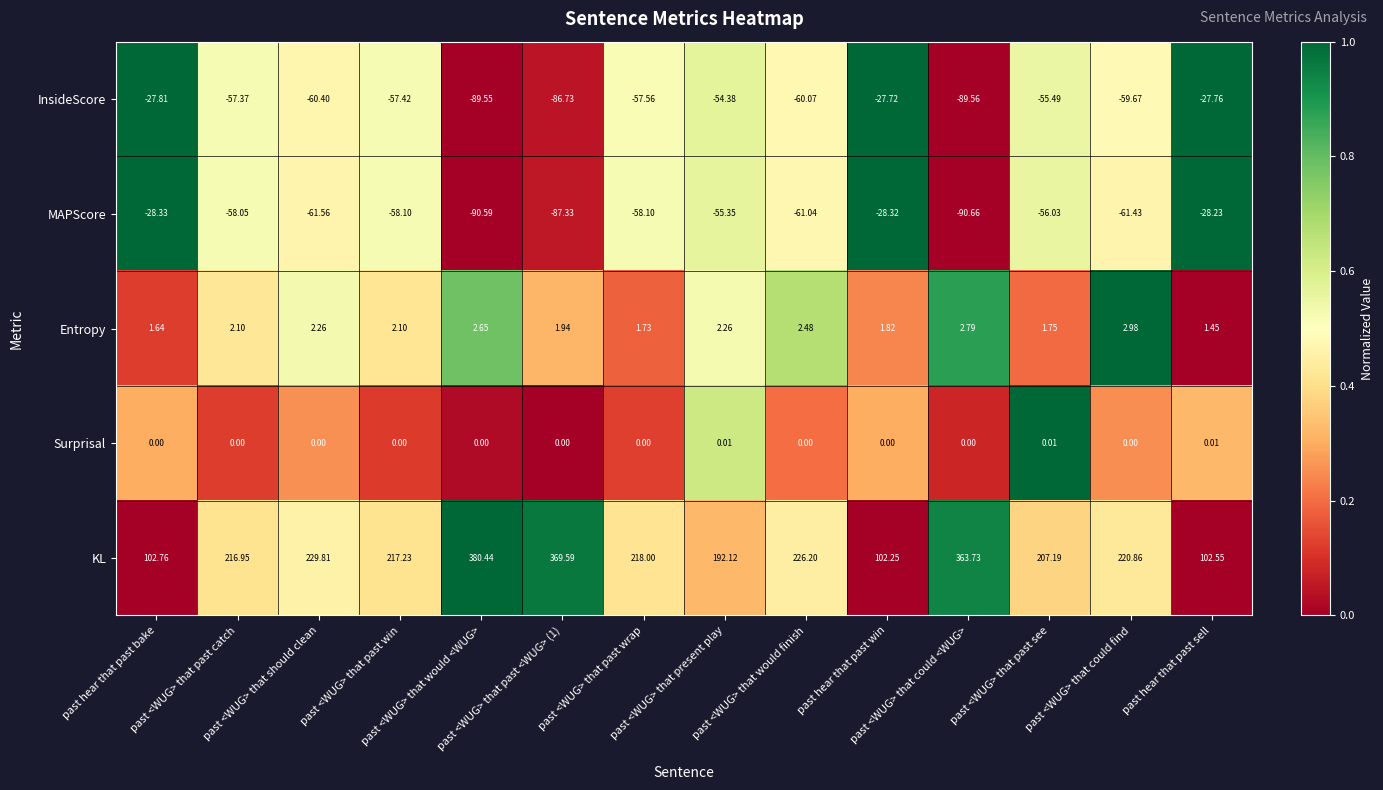

Which series has the largest range (max minus min)?

KL